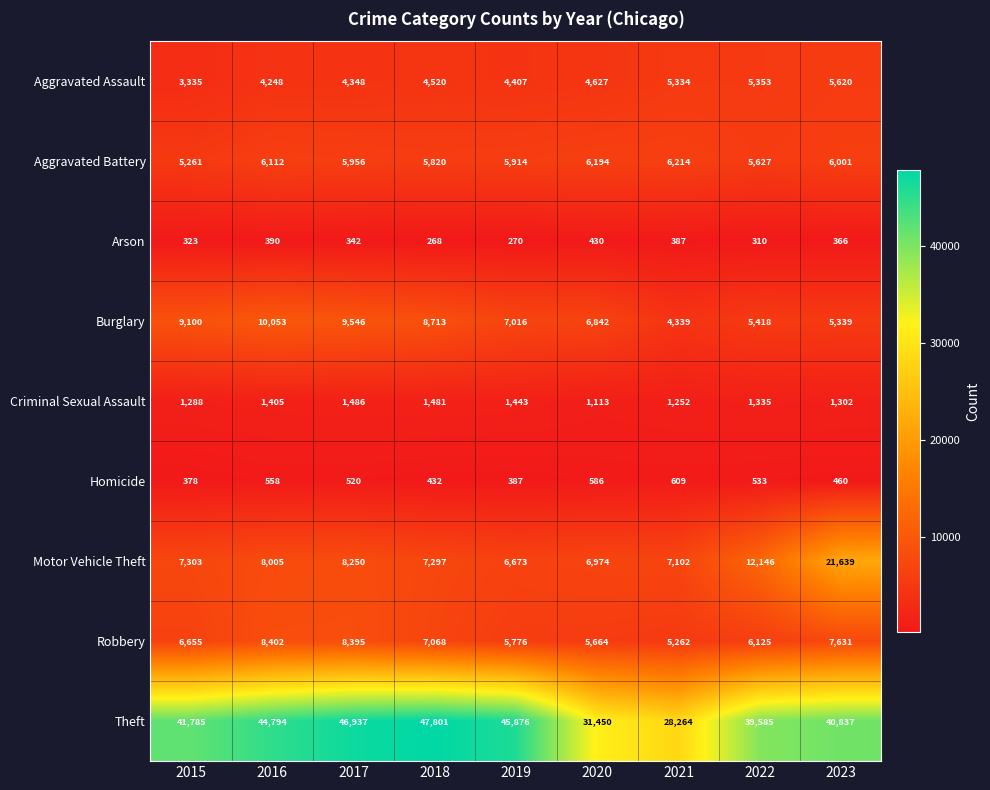

How many categories are shown in the chart?

9